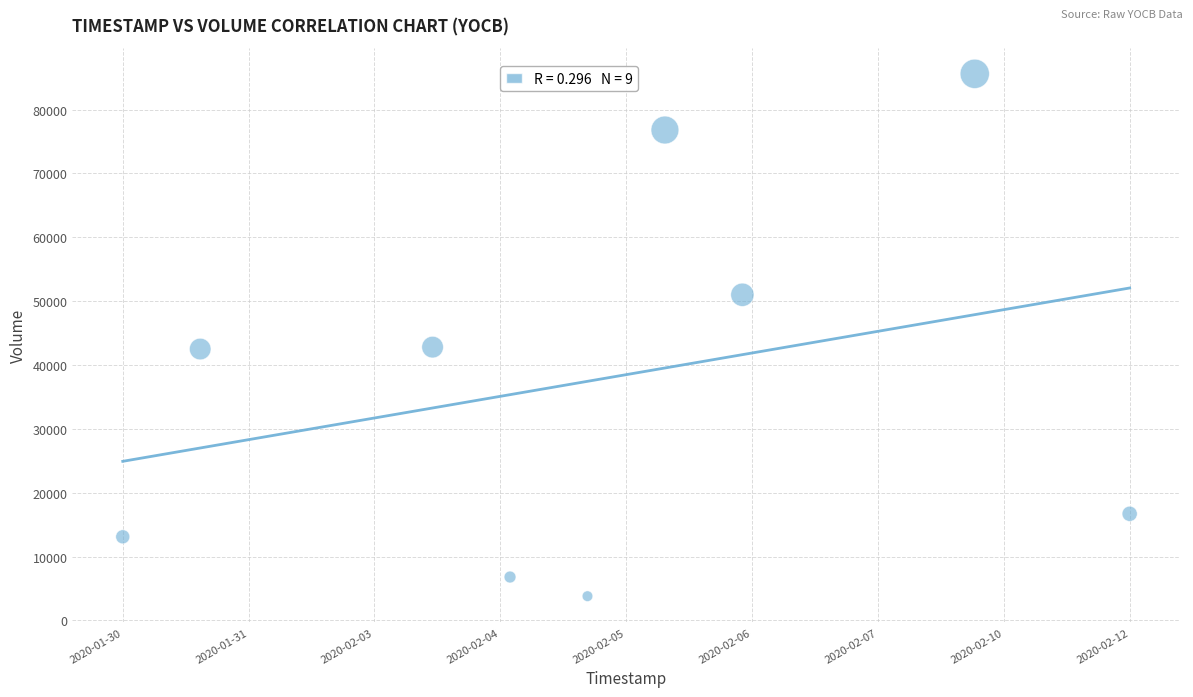

What is the range of Y values (max minus min)?

81800